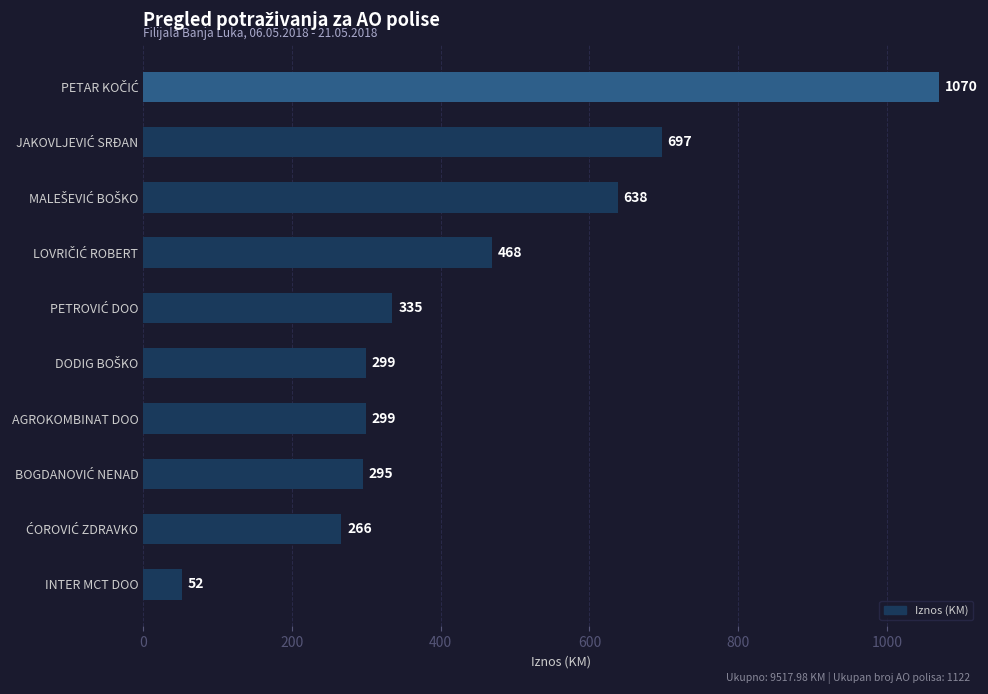

What position from the bottom is INTER MCT DOO?

1